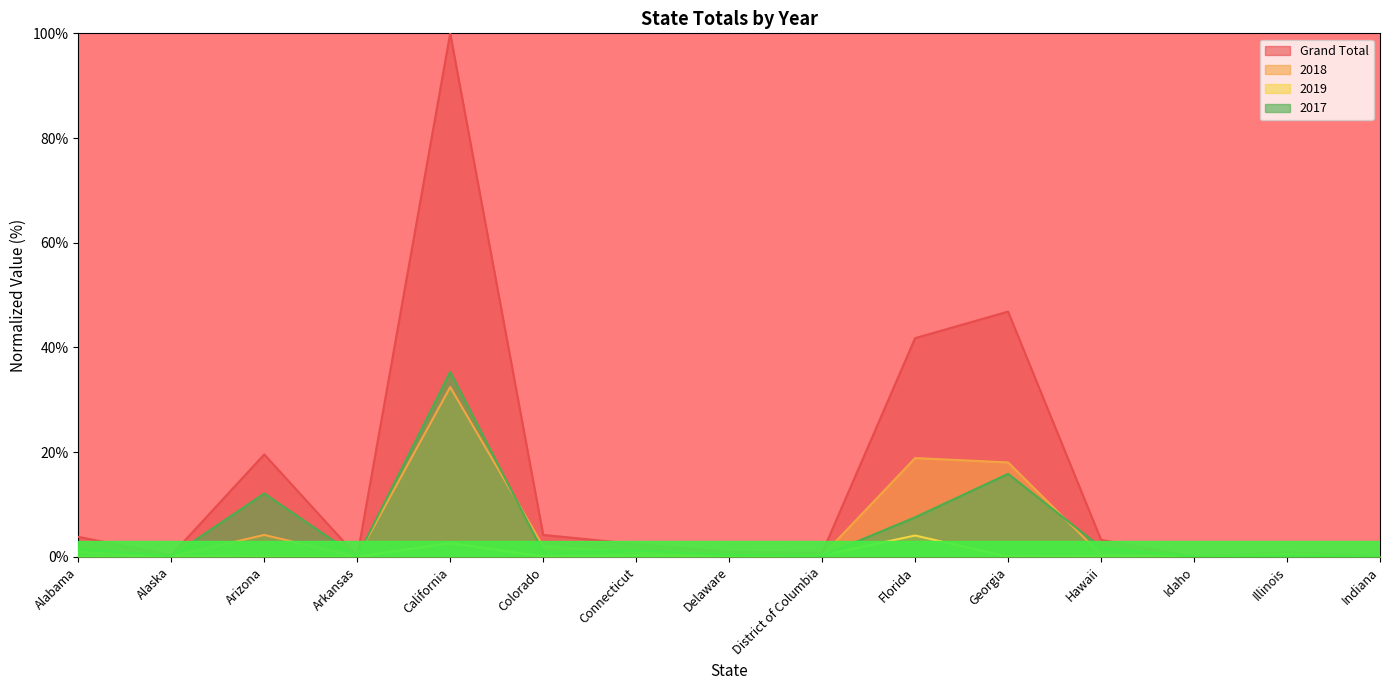

What is the difference between the maximum and minimum values in the 2017 series?

35.3